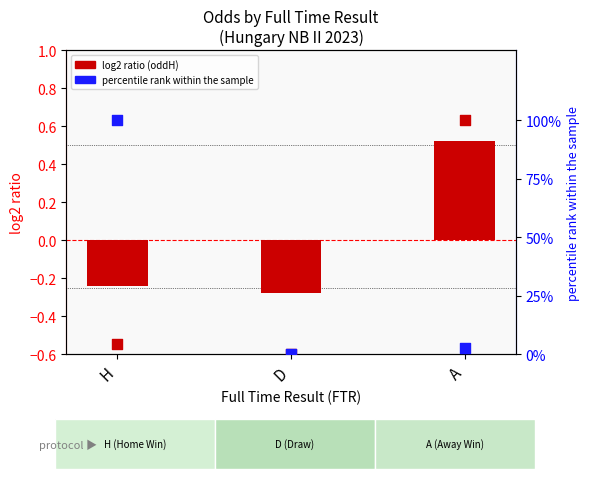

Which series has the largest total across all categories?

percentile rank oddH